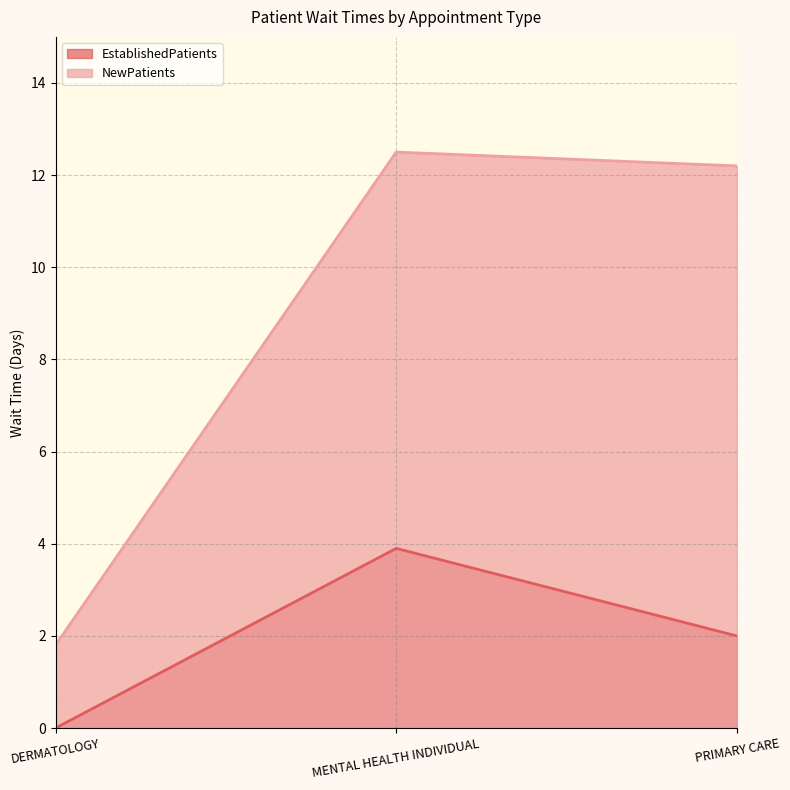

What is the difference between the maximum and second lowest values in the EstablishedPatients series?

1.9